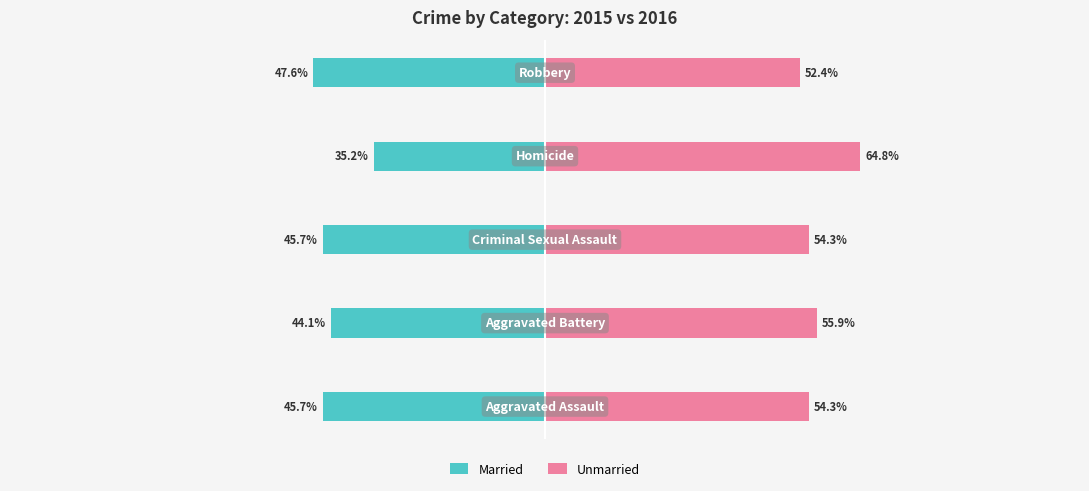

At how many categories does at least one series exceed -44?

5